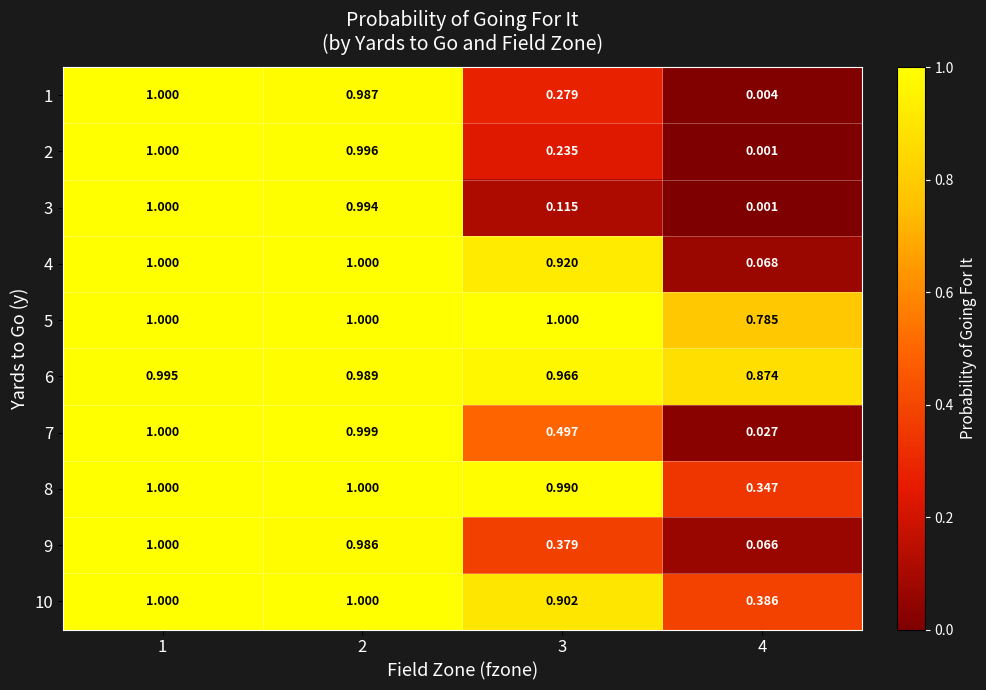

Is the value of 10 at 3 greater than the value of 4 at 4?

Yes